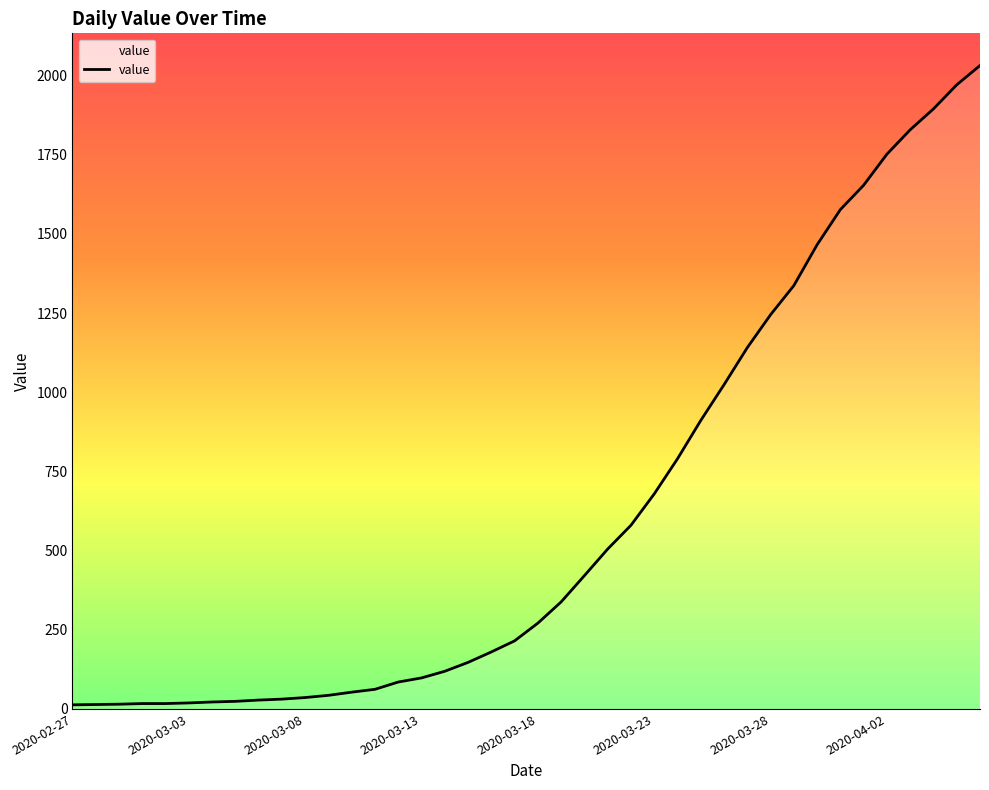

What is the difference between the maximum and minimum values?

2019